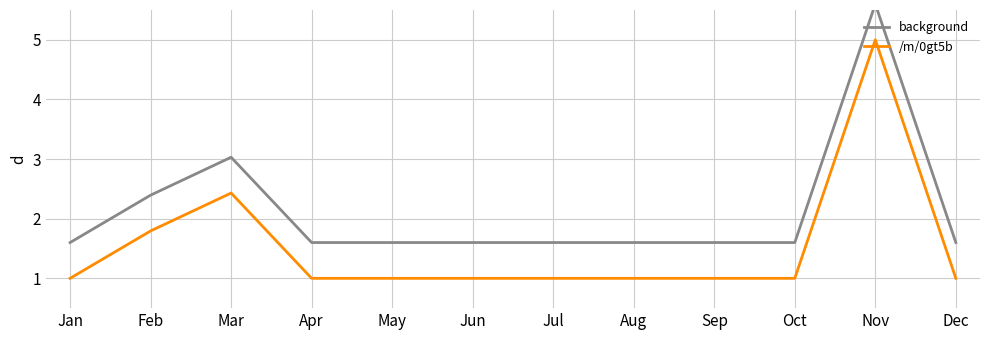

List the series in order of their peak value, highest first.

background, /m/0gt5b